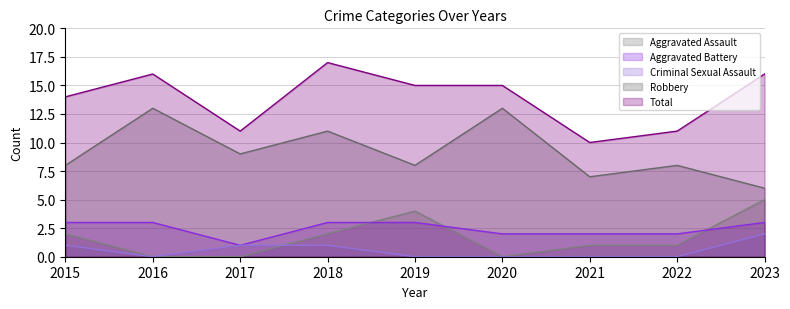

Is it true that Aggravated Battery equals 5 at 2023?

False